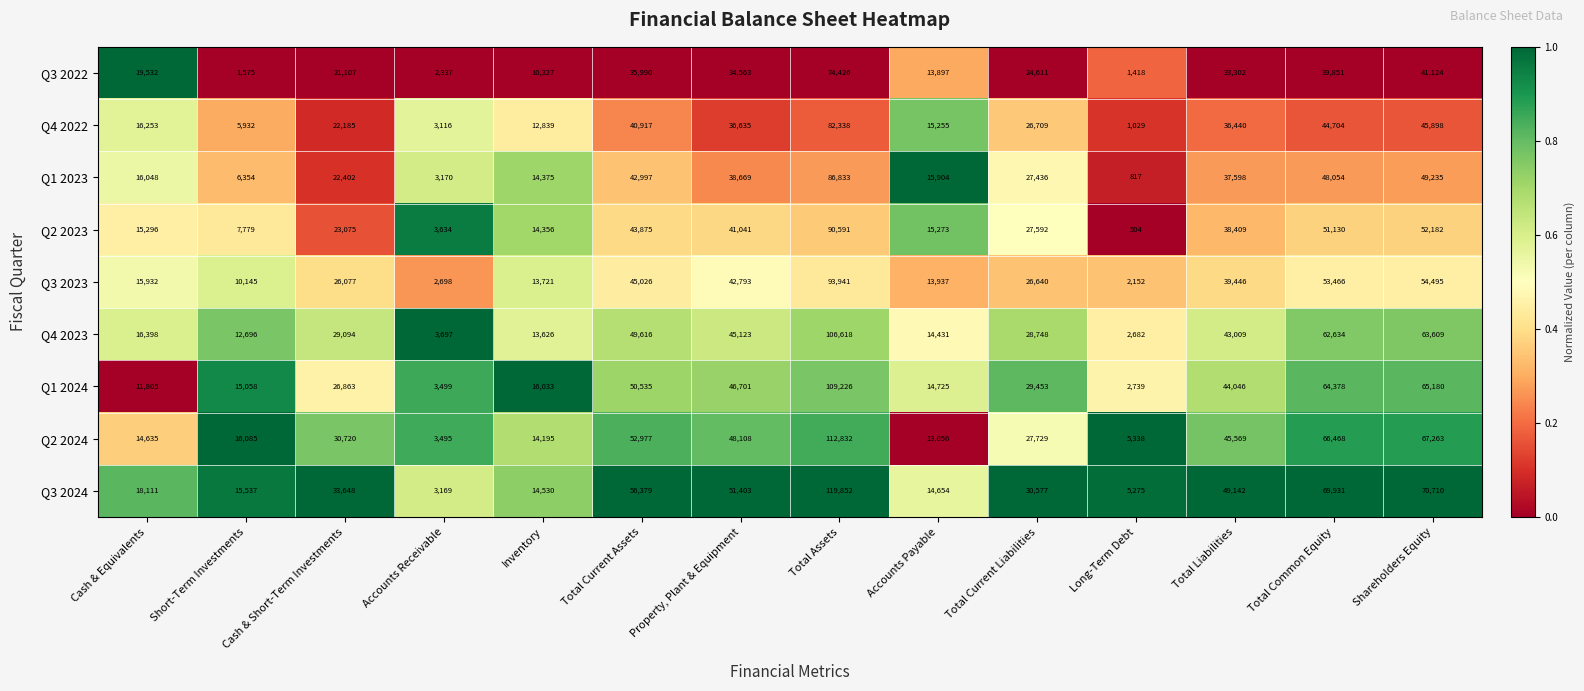

What is the sum of all Q1 2024 values?

500241